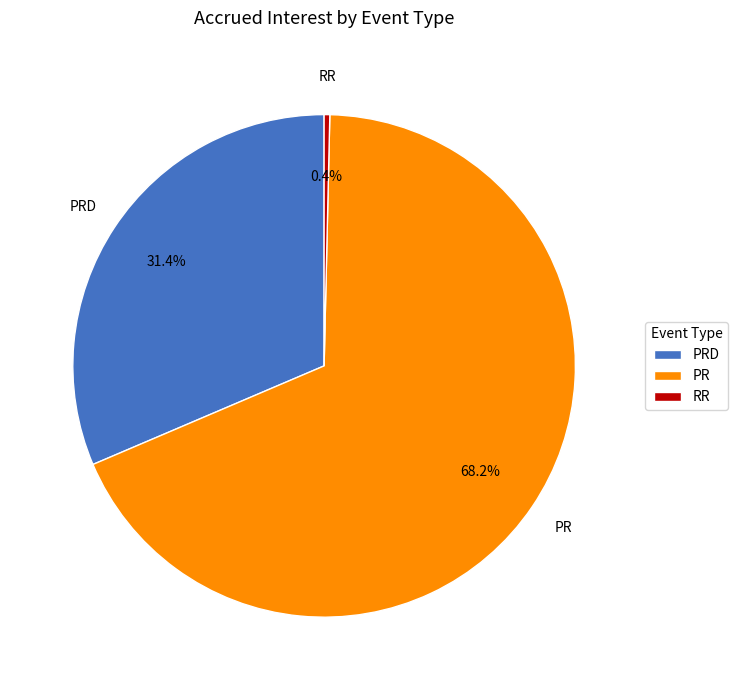

To the nearest percent, what is the difference between the RR and PRD slice percentages?

31%